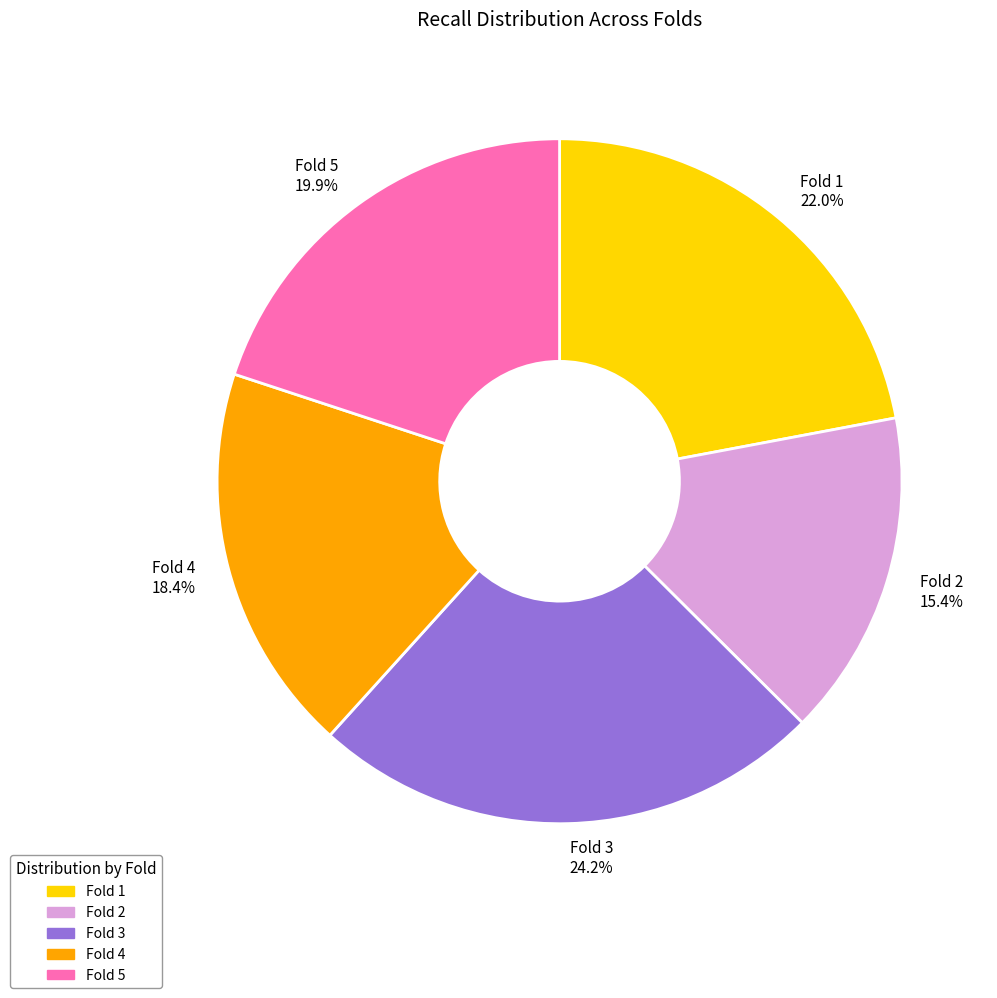

To the nearest percent, what portion does Fold 3 represent?

24%